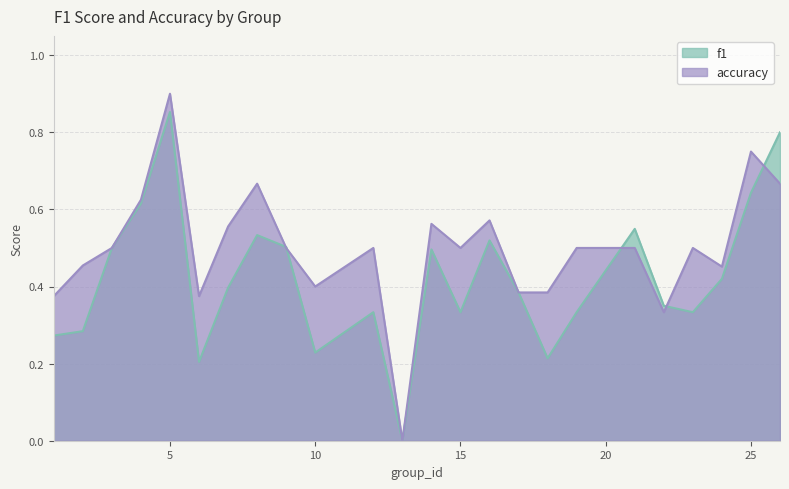

What is the approximate value of accuracy at 18?

0.4